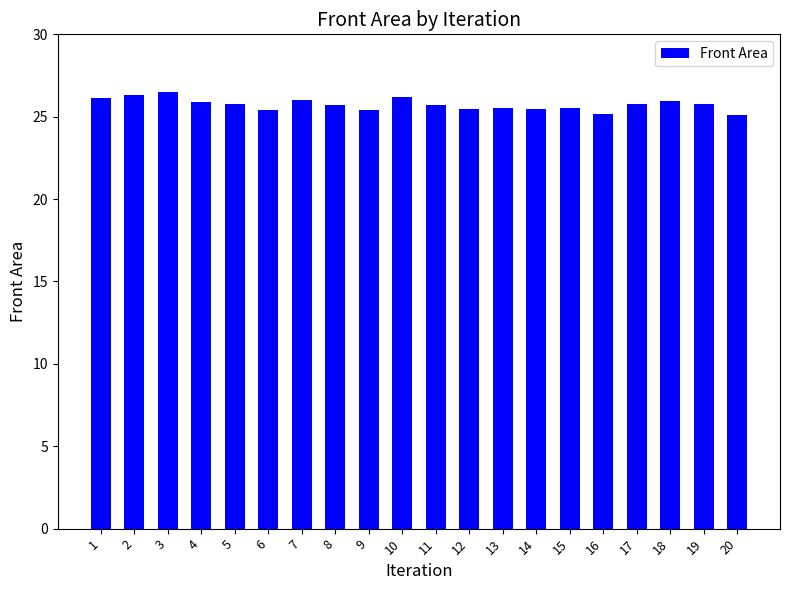

What is the greatest value displayed?

26.5